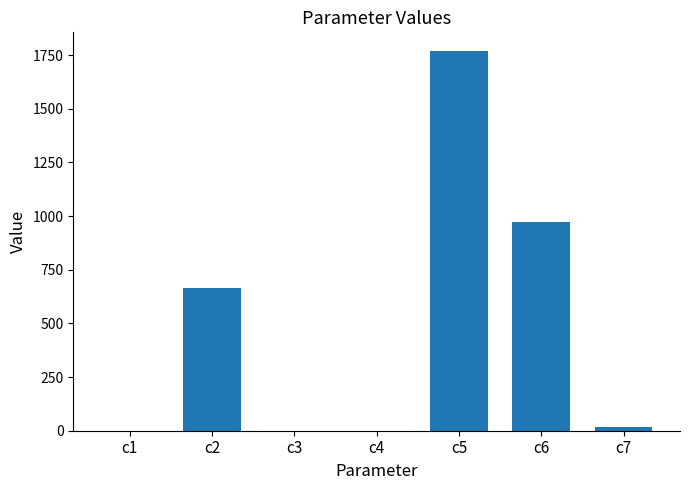

What is the sum of all values?

3422.5